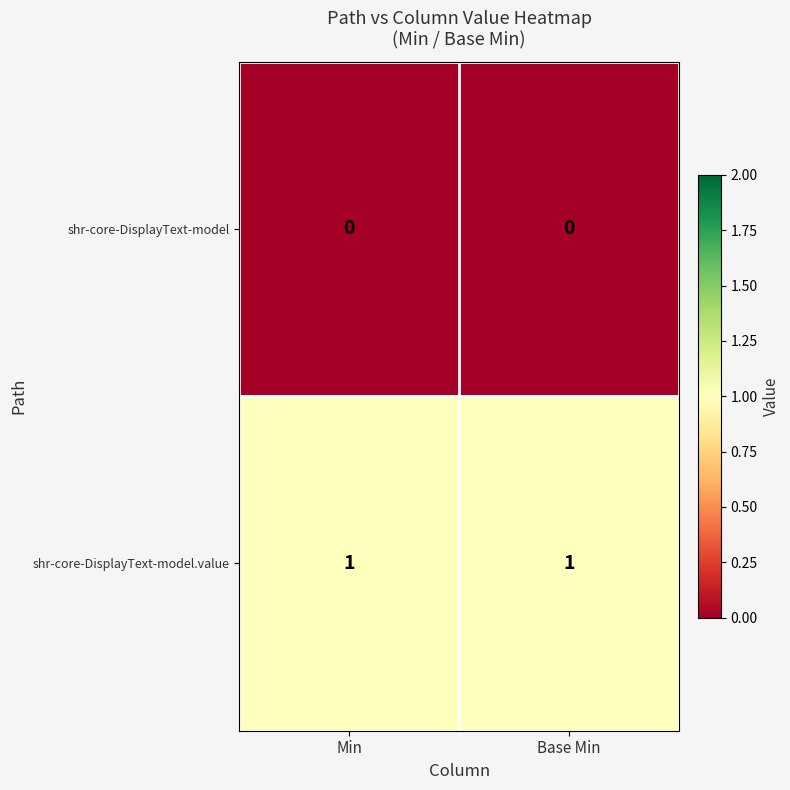

True or false: shr-core-DisplayText-model.value has a value of 1 at Min.

True